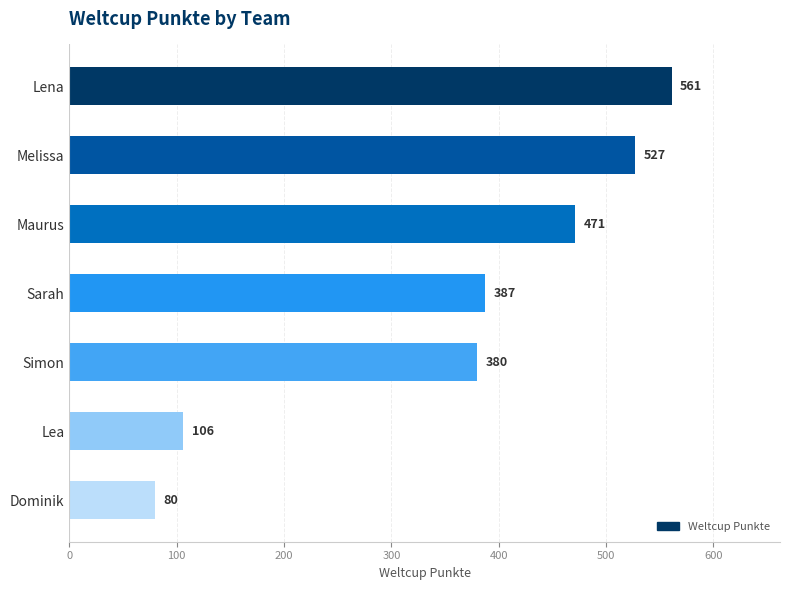

Where is the data nearest to the value 320?

Simon